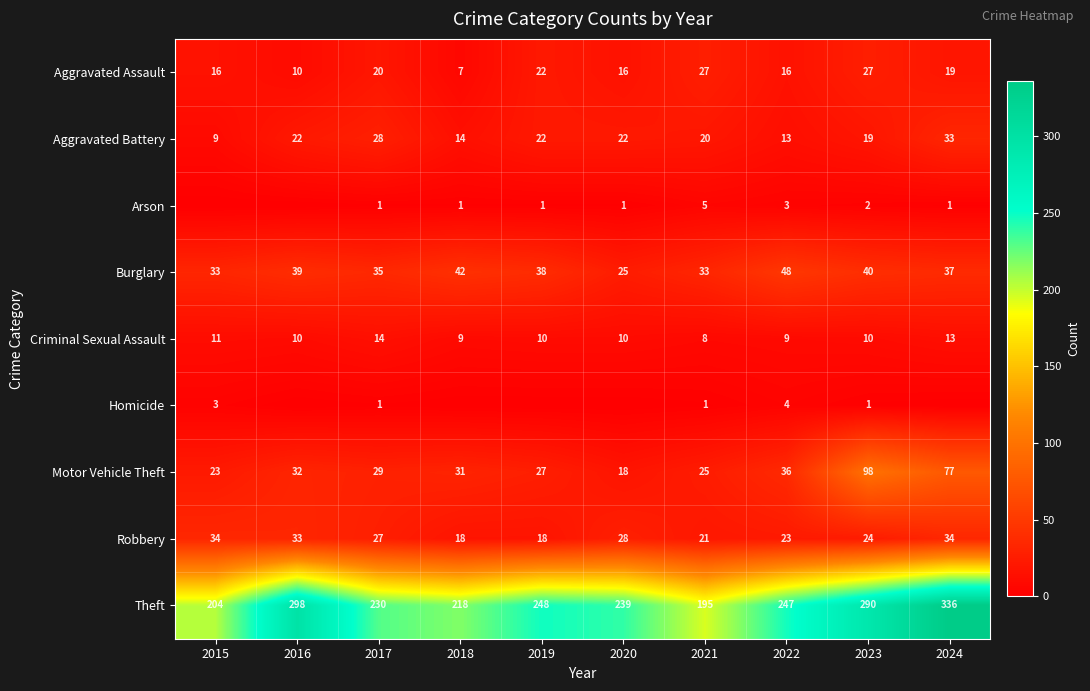

What is the sum of all Aggravated Assault values?

180